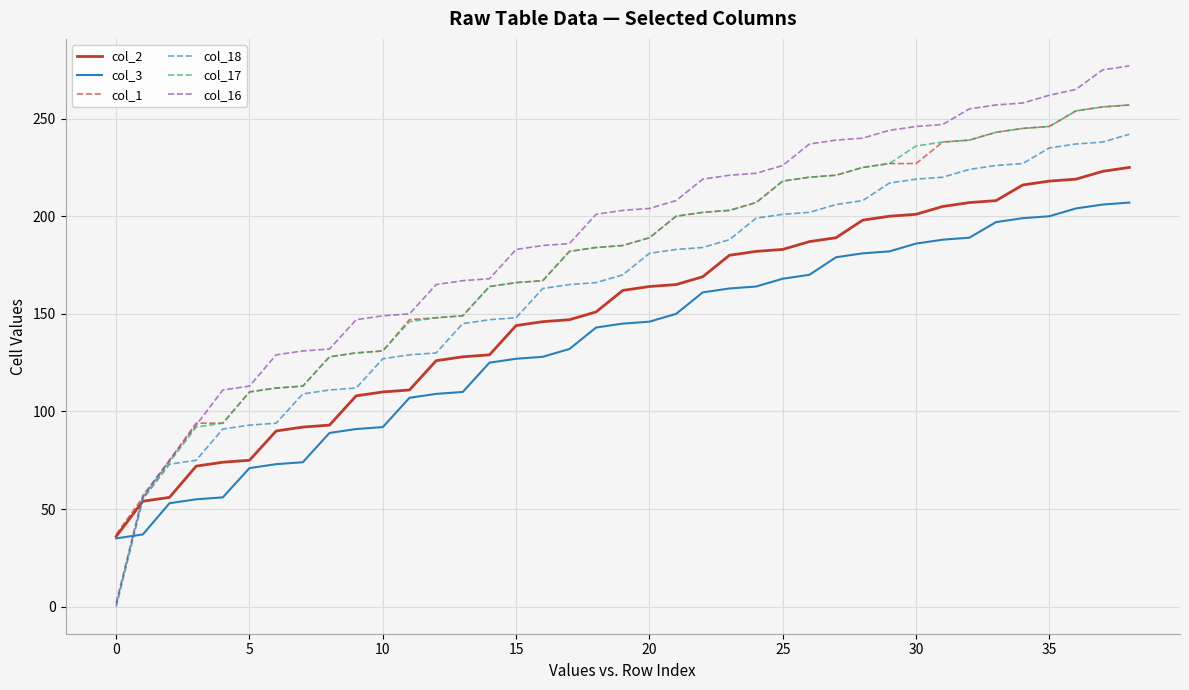

What is the maximum value shown in the chart?

277